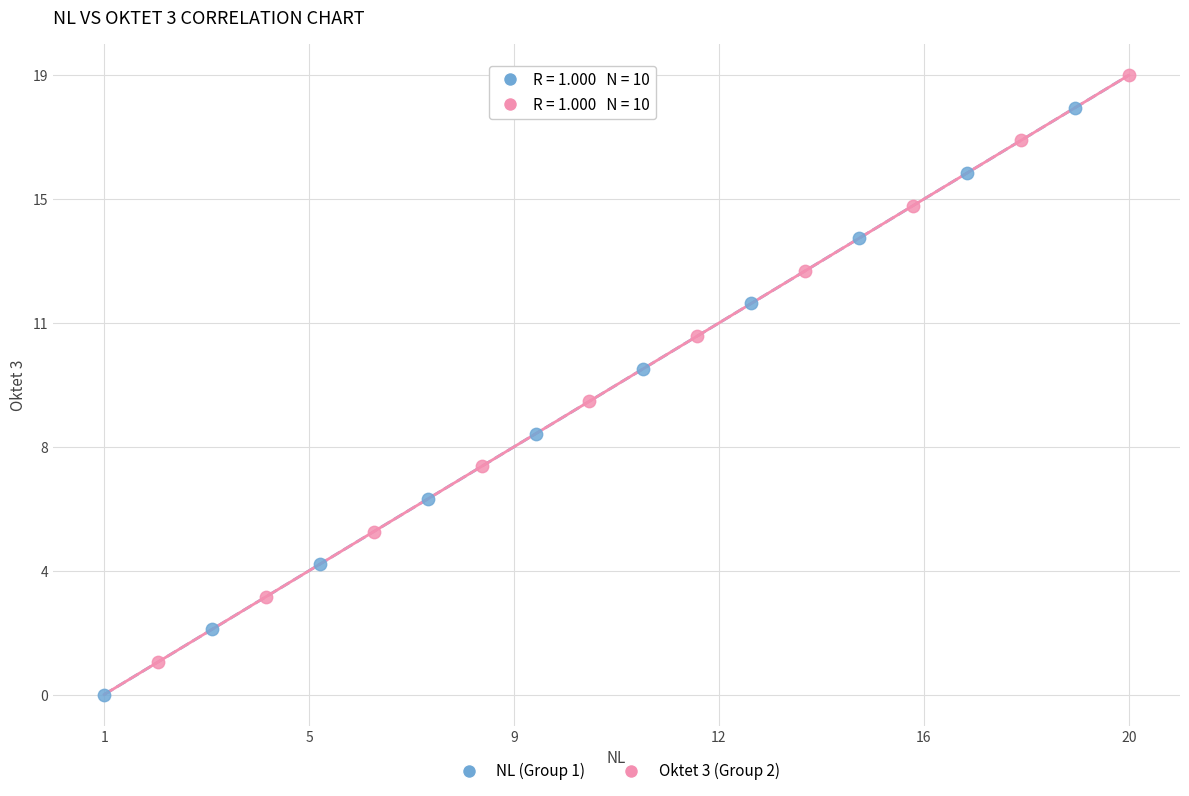

What are all the series names shown in the legend?

NL (Group 1), Oktet 3 (Group 2)